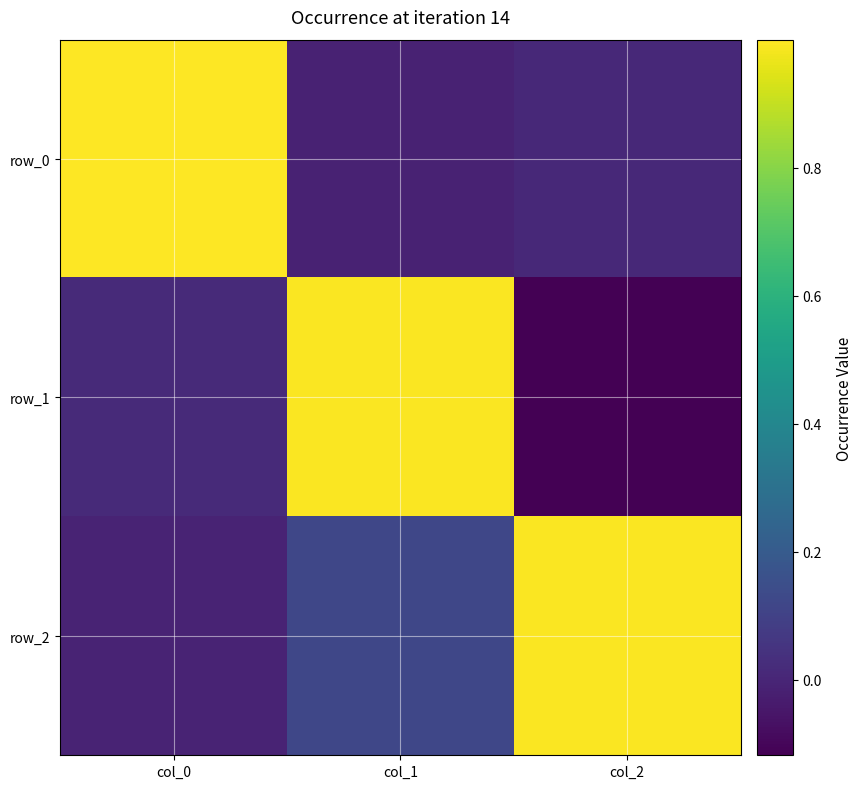

What is the sum of all row_2 values?

1.1